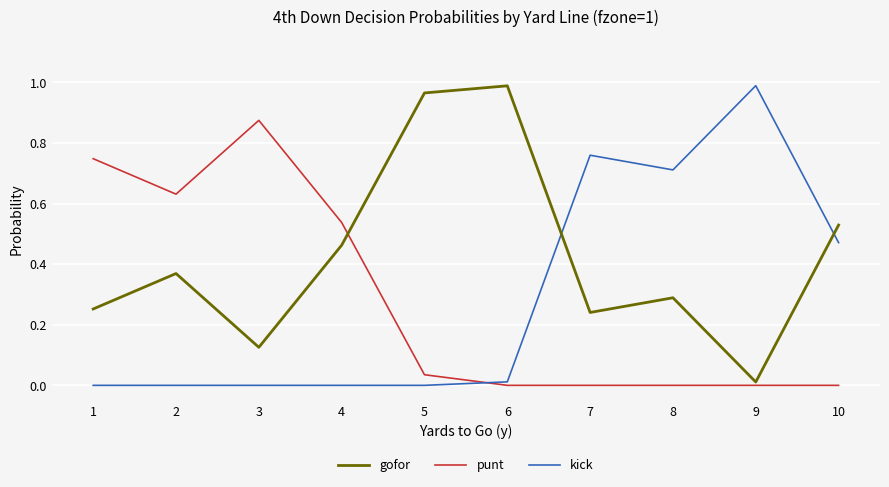

True or false: gofor has a value of 0.3 at 8.

True